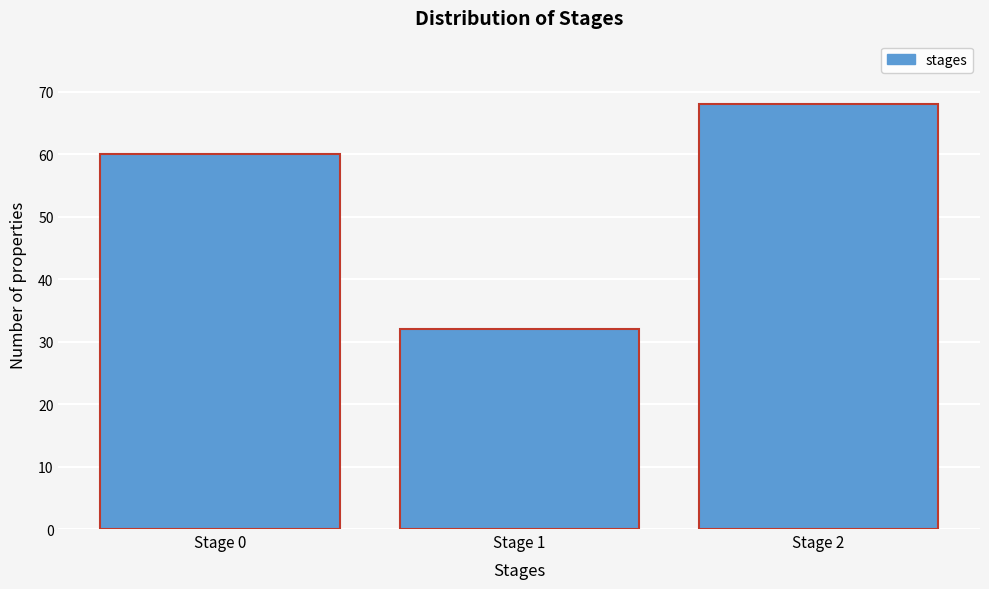

What is the height of the bar covering 0.5 to 1.5 on the x-axis? The values are not printed on the chart, so give them approximately, as read against the axis.

32